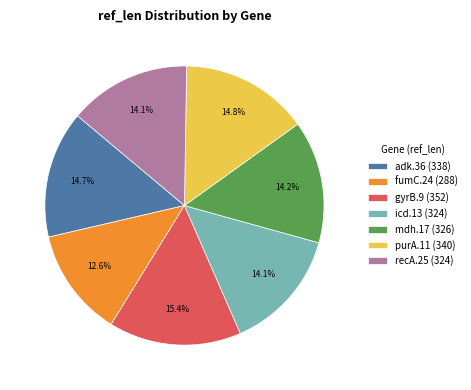

What percentage is the gyrB.9 slice, to the nearest percent?

15%